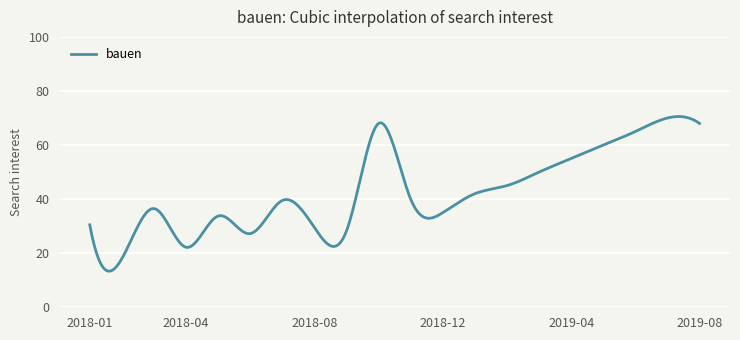

What is the difference between the maximum and minimum values?

57.2